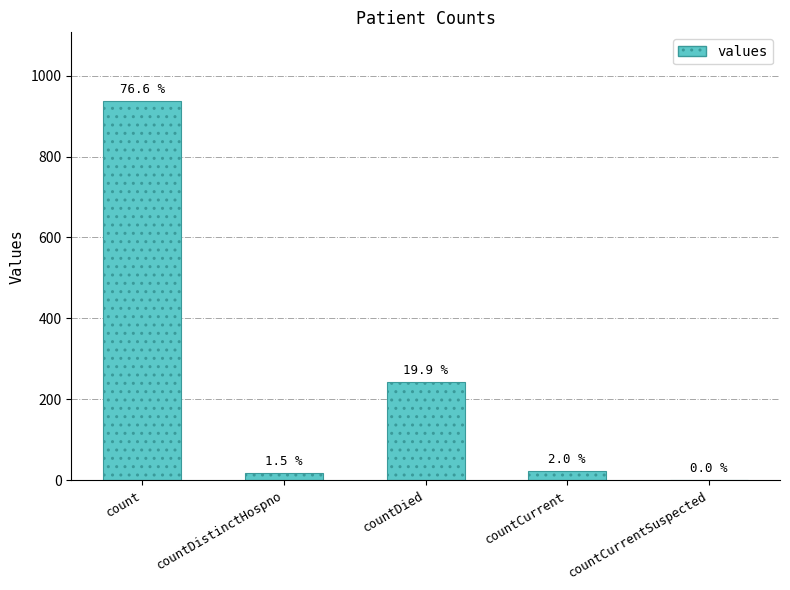

Between countCurrent and count, which is larger?

count